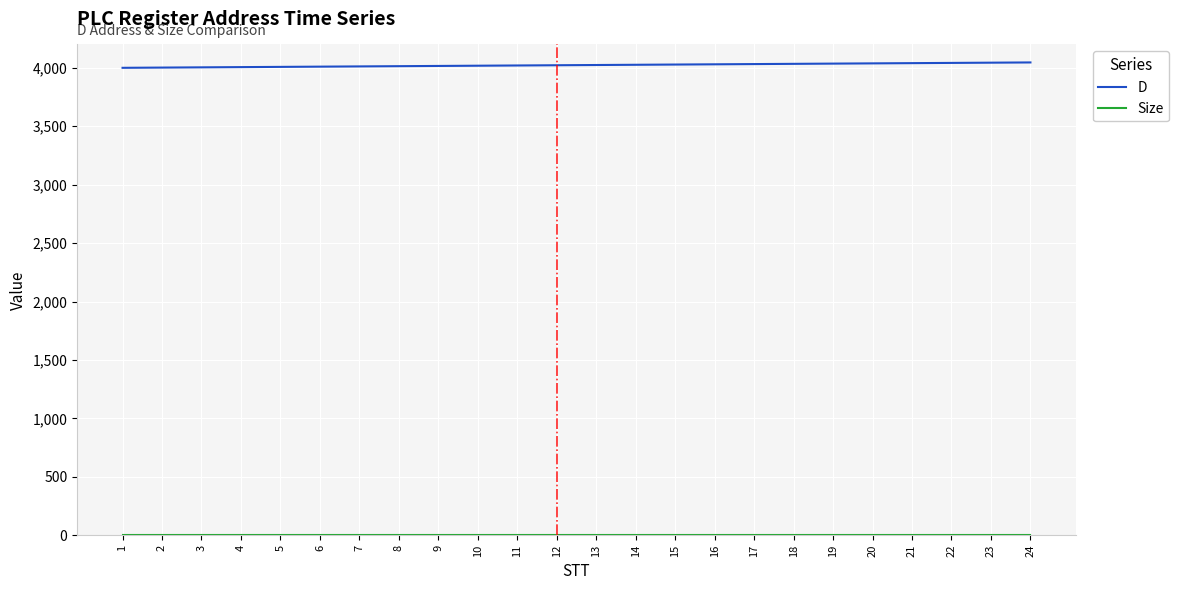

What value does the D series have at 3, to the nearest 5?

4005